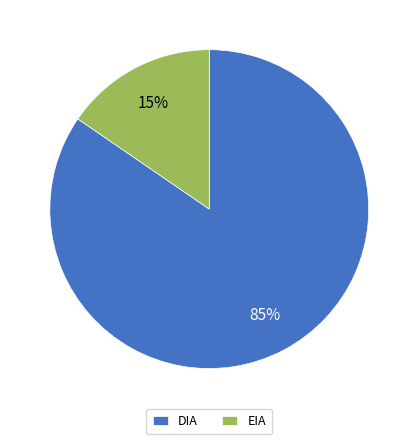

To the nearest percent, what is the average slice percentage?

50%